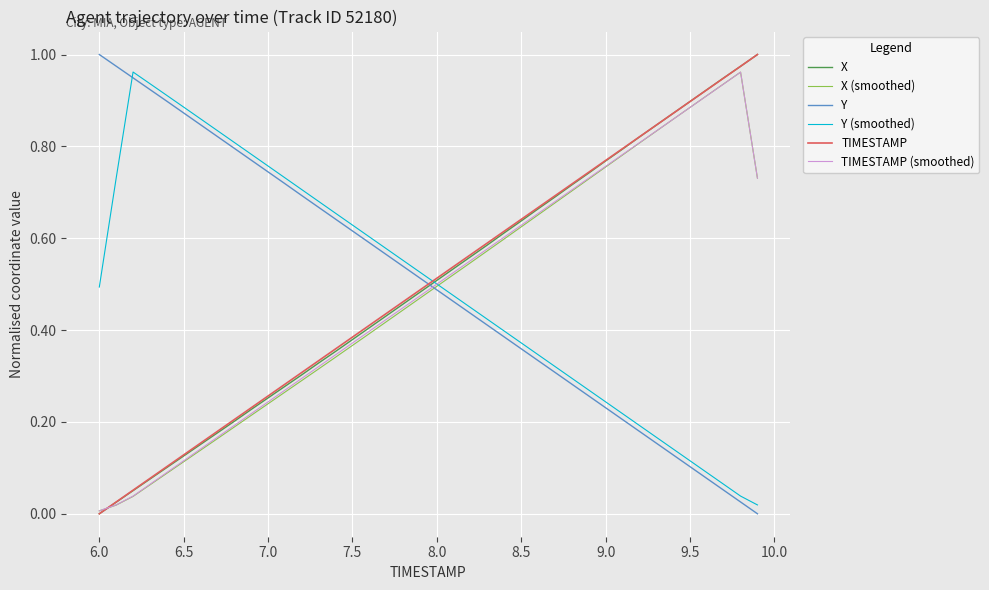

Which series ends up on top after the final intersection of Y and TIMESTAMP?

TIMESTAMP